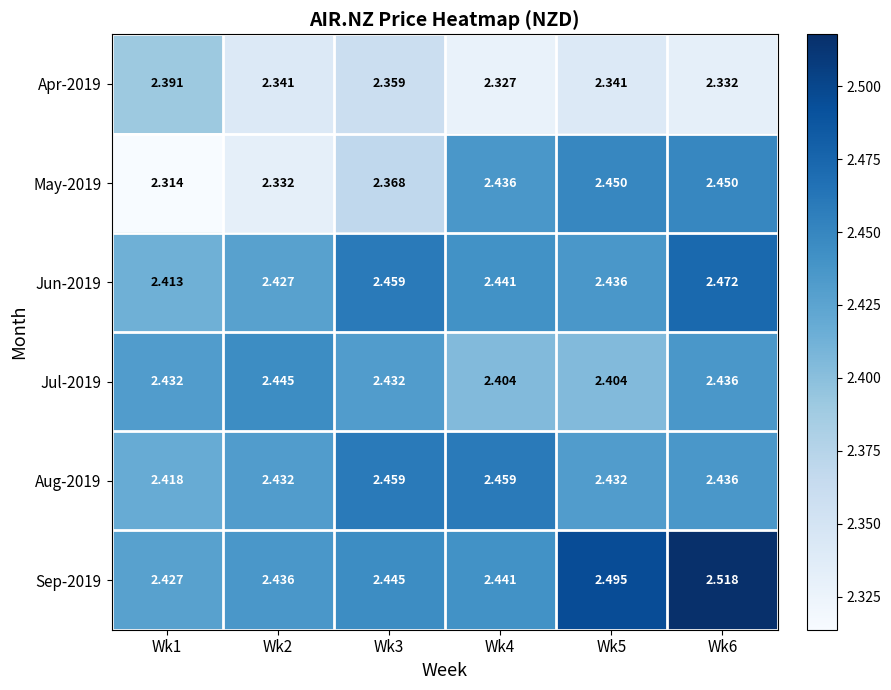

Which label corresponds to the largest value in the chart?

Wk6